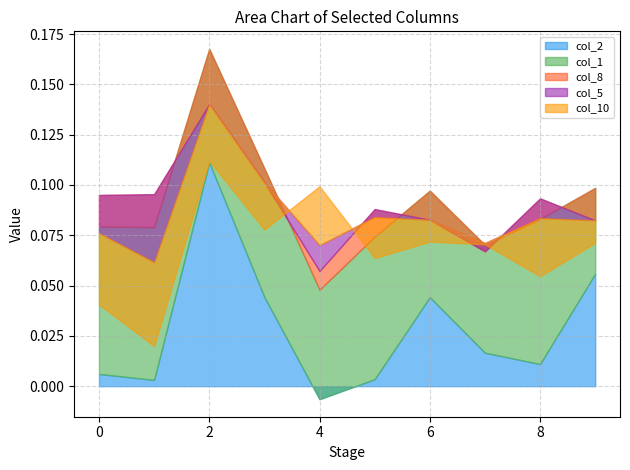

Which has a higher value, 7 or 4?

7